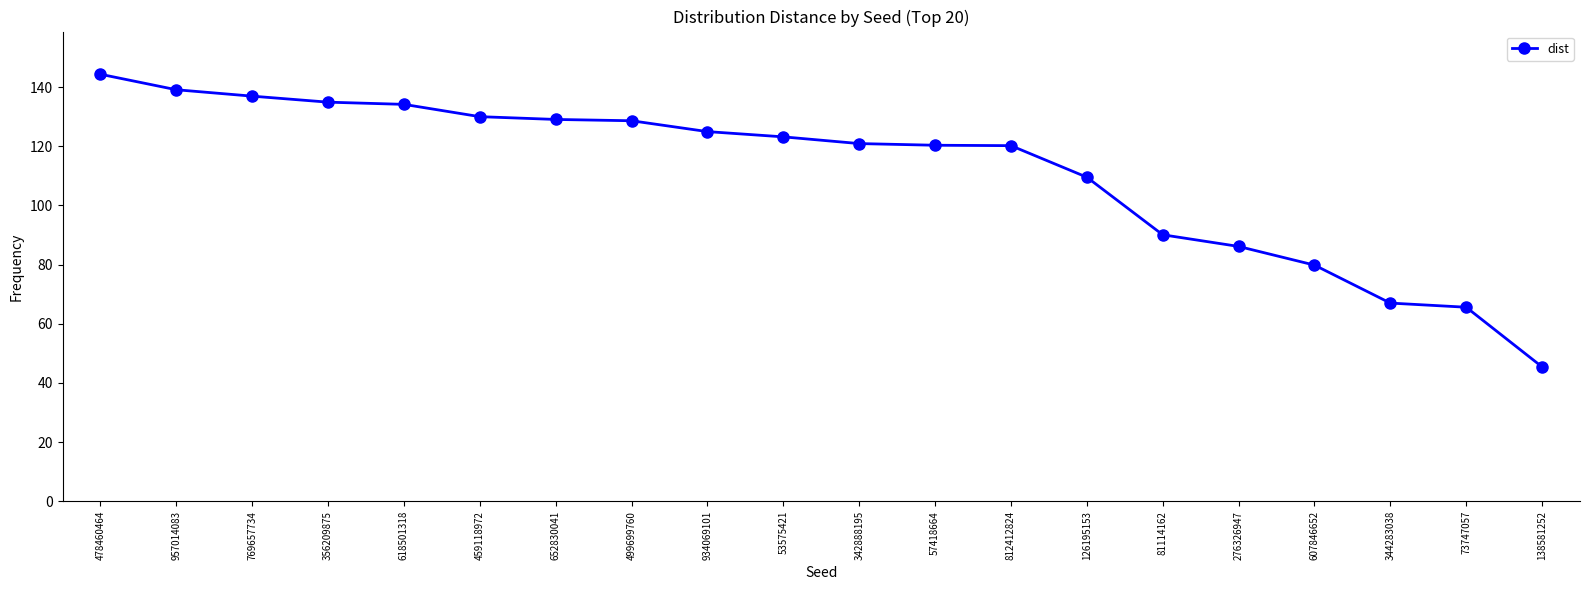

What is the value of the 20th point from the left?

45.4